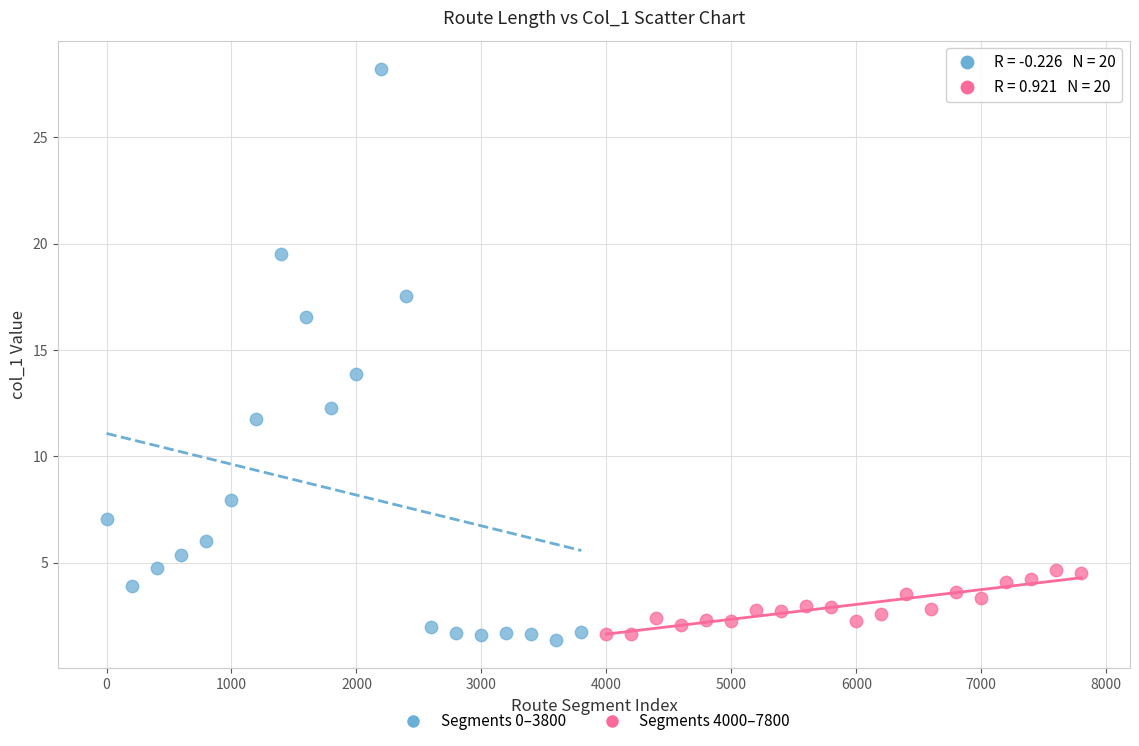

Which series has the largest Y range (max minus min)?

Segments 0–3800